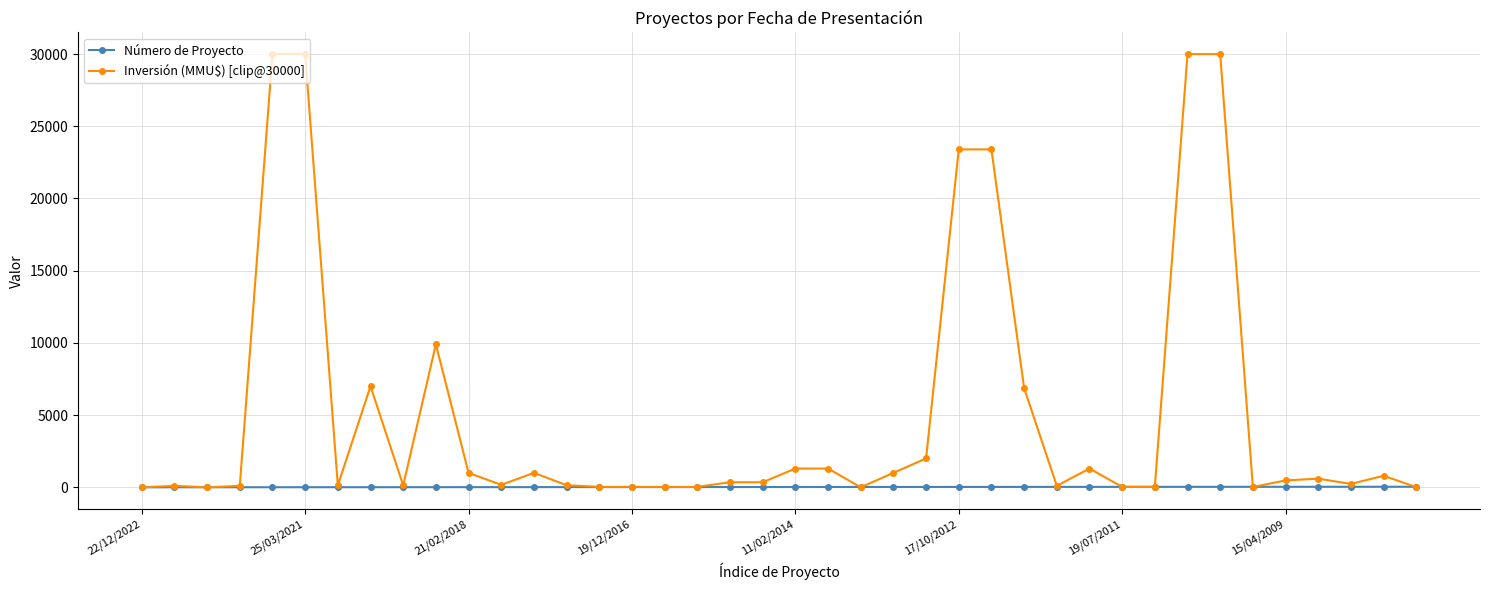

Which series has the largest total across all categories?

Inversión (MMU$) [clip@30000]